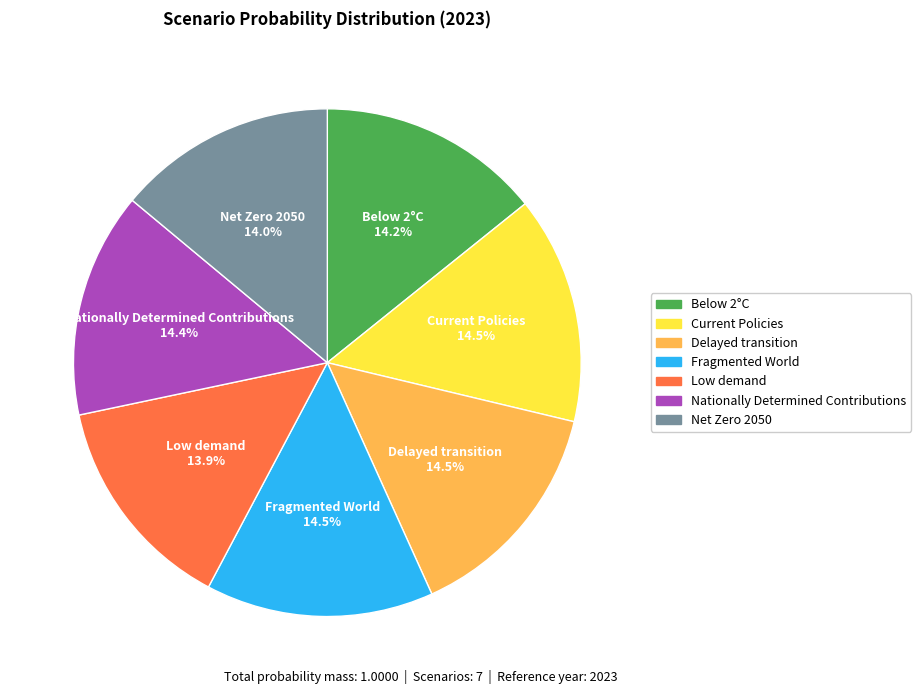

Count the number of slices in the pie.

7